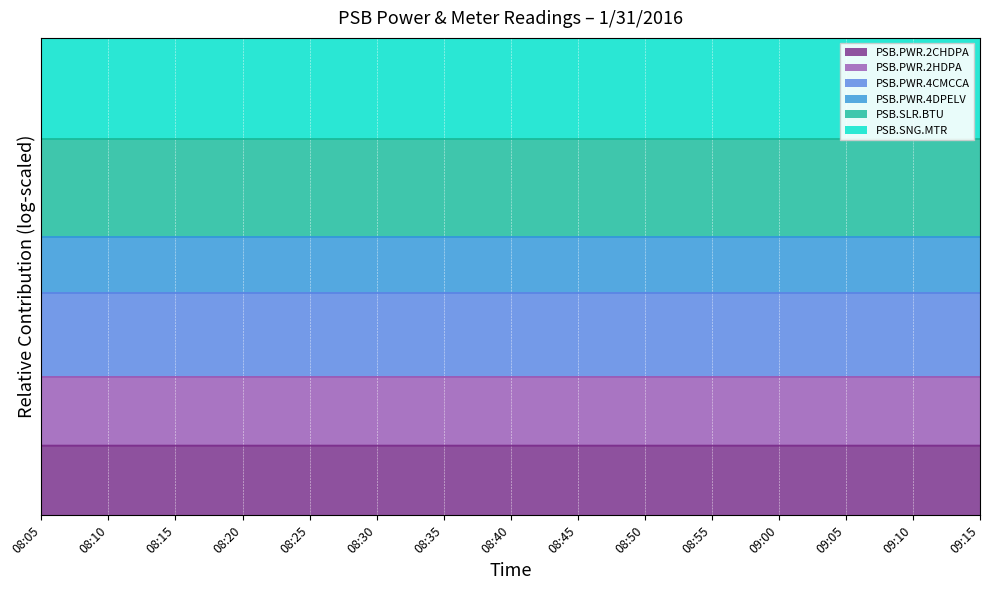

How many categories are shown in the chart?

15